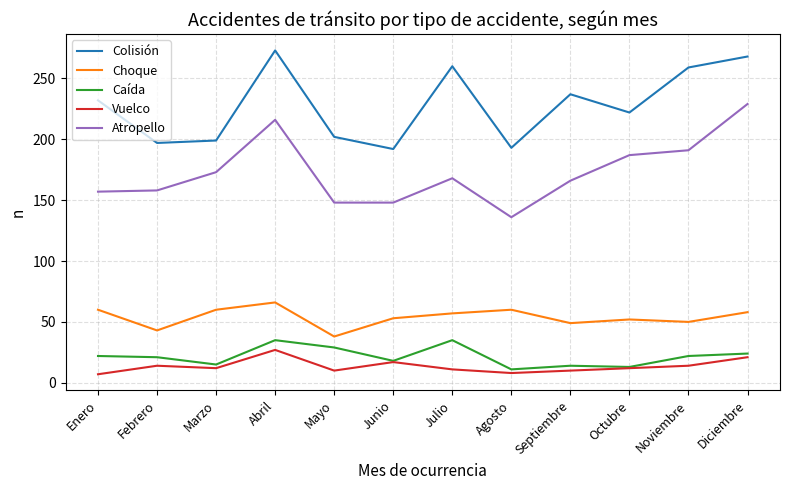

The Choque series shows 49 at Septiembre. True or false?

True